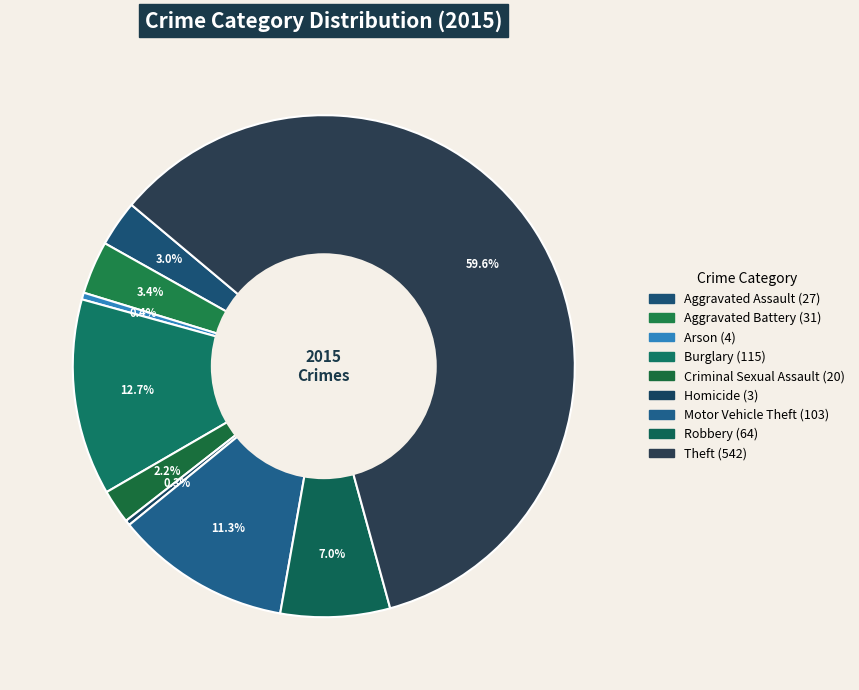

The Motor Vehicle Theft slice represents 11% of the pie. True or false?

True